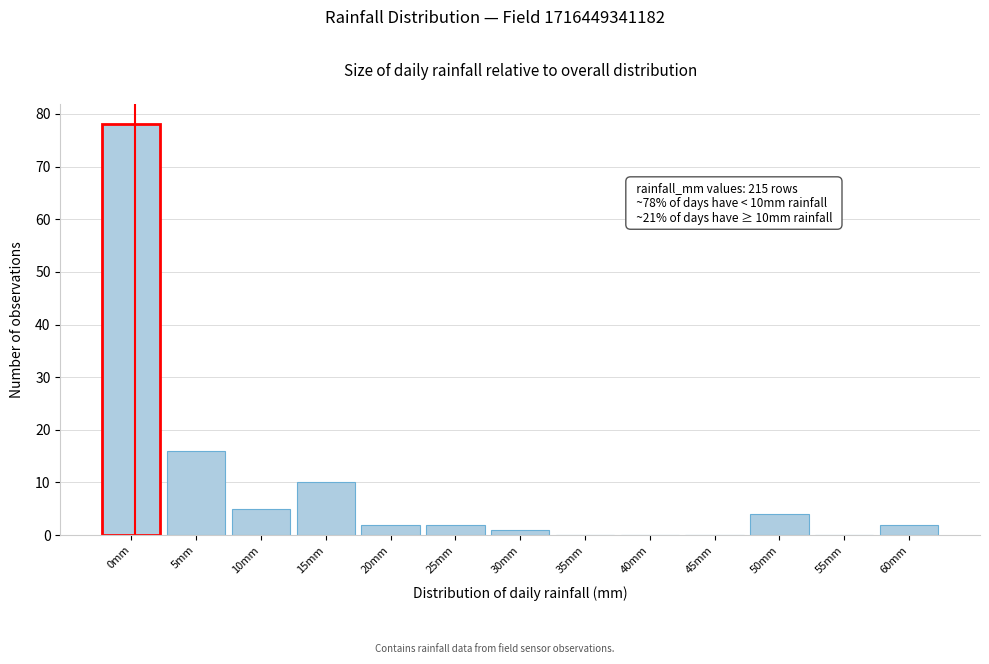

Reading left to right, transcribe all the data shown in this chart.

0mm=78	5mm=16	10mm=5	15mm=10	20mm=2	25mm=2	30mm=1	35mm=0	40mm=0	45mm=0	50mm=4	55mm=0	60mm=2